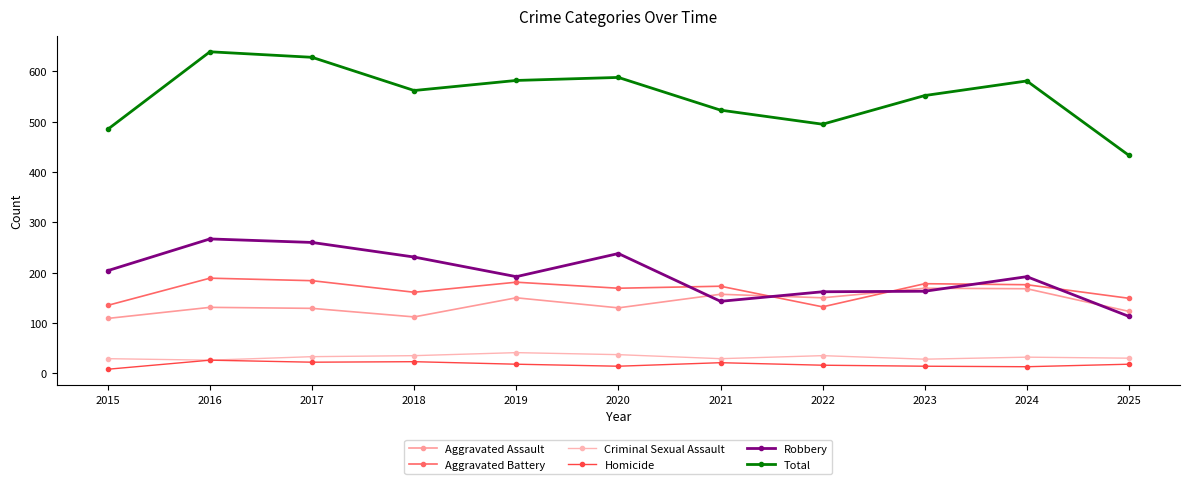

Reading right to left, transcribe all the data shown in this chart.

Aggravated Assault: 123	168	169	150	157	130	150	112	129	131	109
Aggravated Battery: 149	176	178	132	173	169	181	161	184	189	135
Criminal Sexual Assault: 30	32	28	35	29	37	41	35	33	26	29
Homicide: 18	13	14	16	21	14	18	23	22	26	8
Robbery: 113	192	163	162	143	238	192	231	260	267	204
Total: 433	581	552	495	523	588	582	562	628	639	485